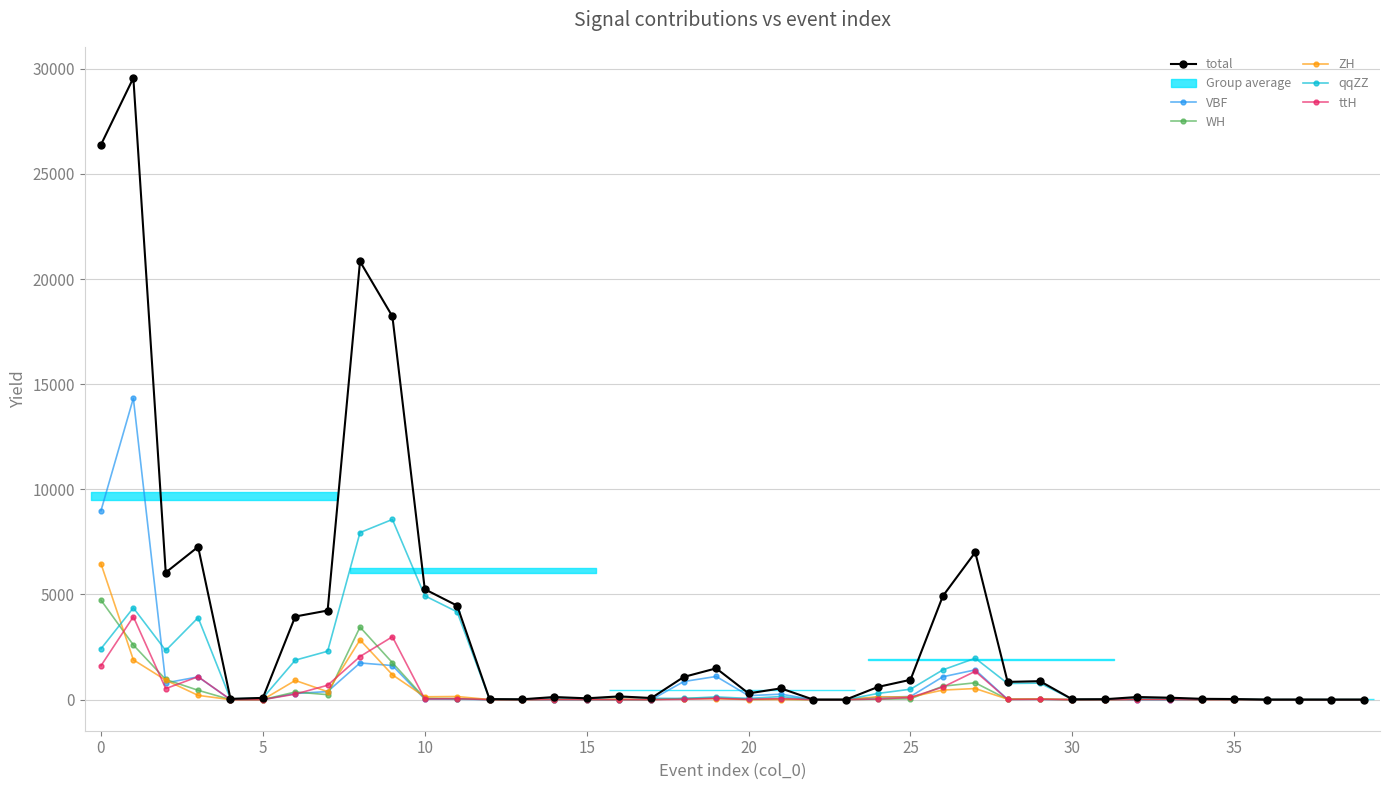

True or false: total has more than 2 interior local peaks.

True